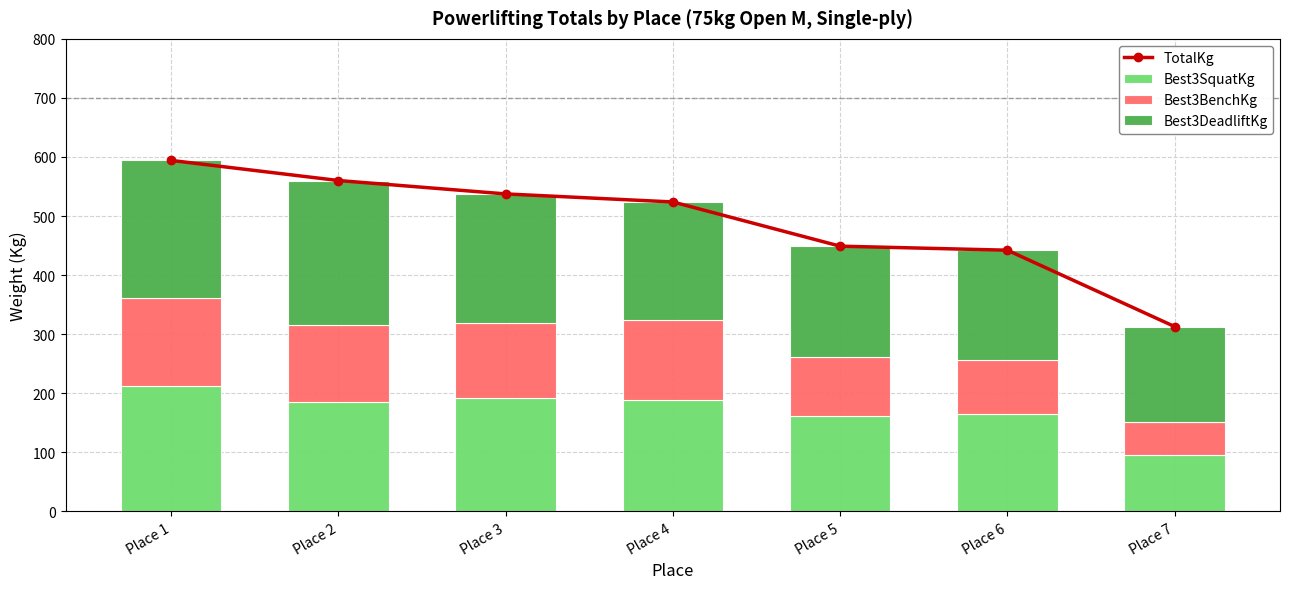

What is the difference between the second highest and second lowest values in the Best3DeadliftKg series?

47.6